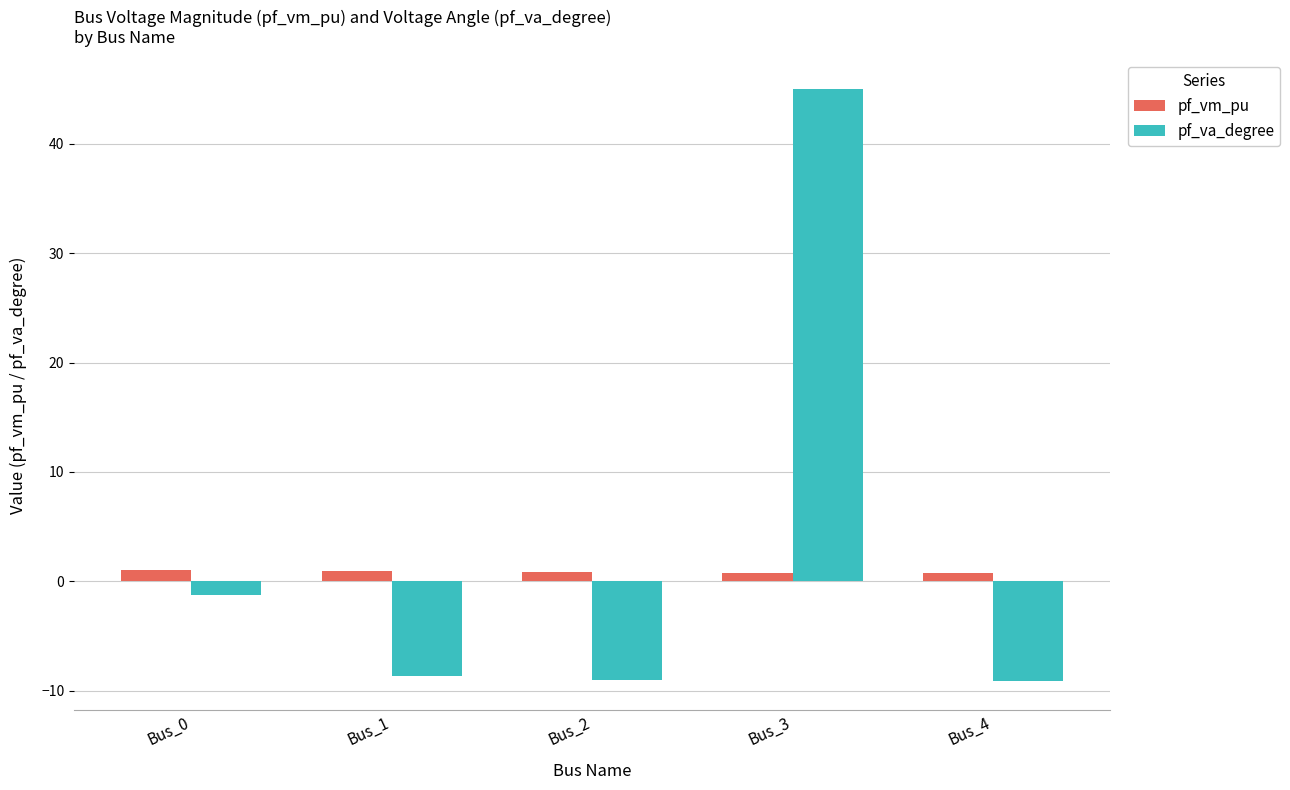

What is the value of the pf_va_degree bar at the 4th from the left?

45.0